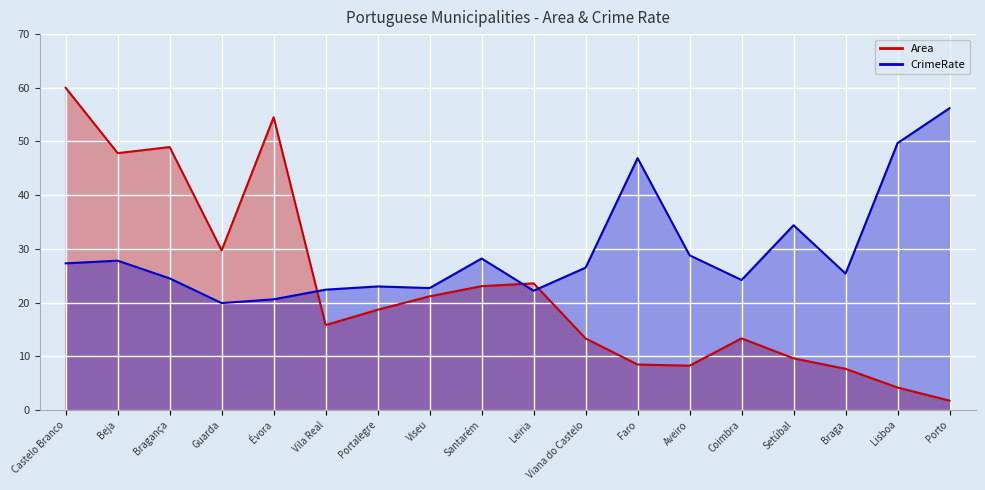

What is the label of the 1st point from the right?

Porto